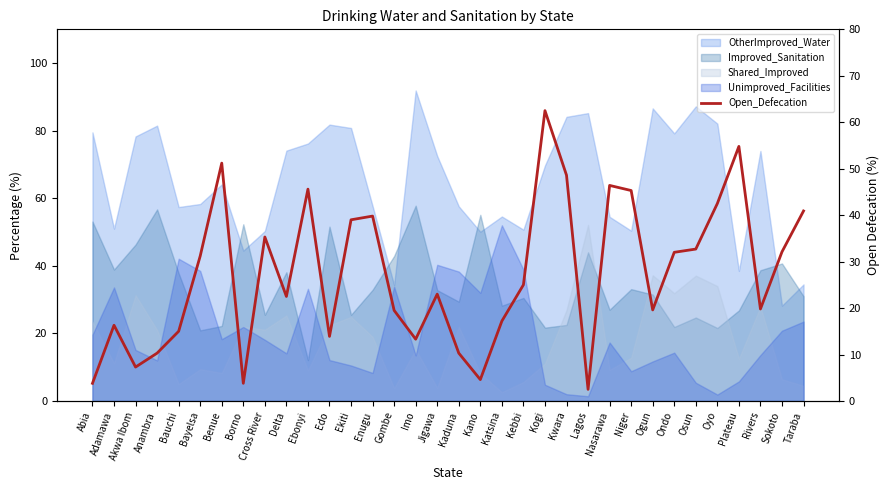

What is the difference between the maximum and minimum values?

60.0